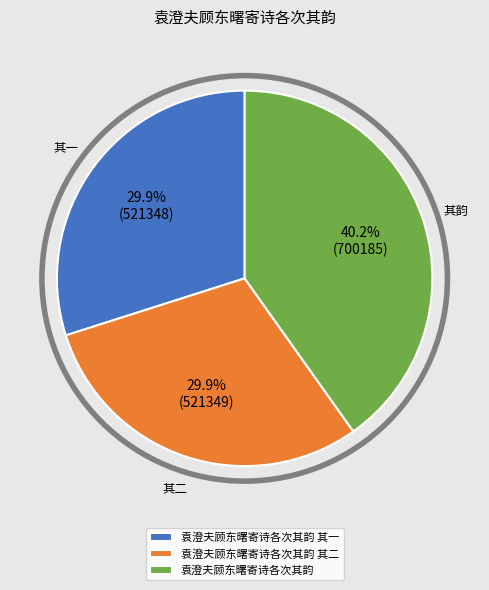

How many slices are in this pie chart?

3